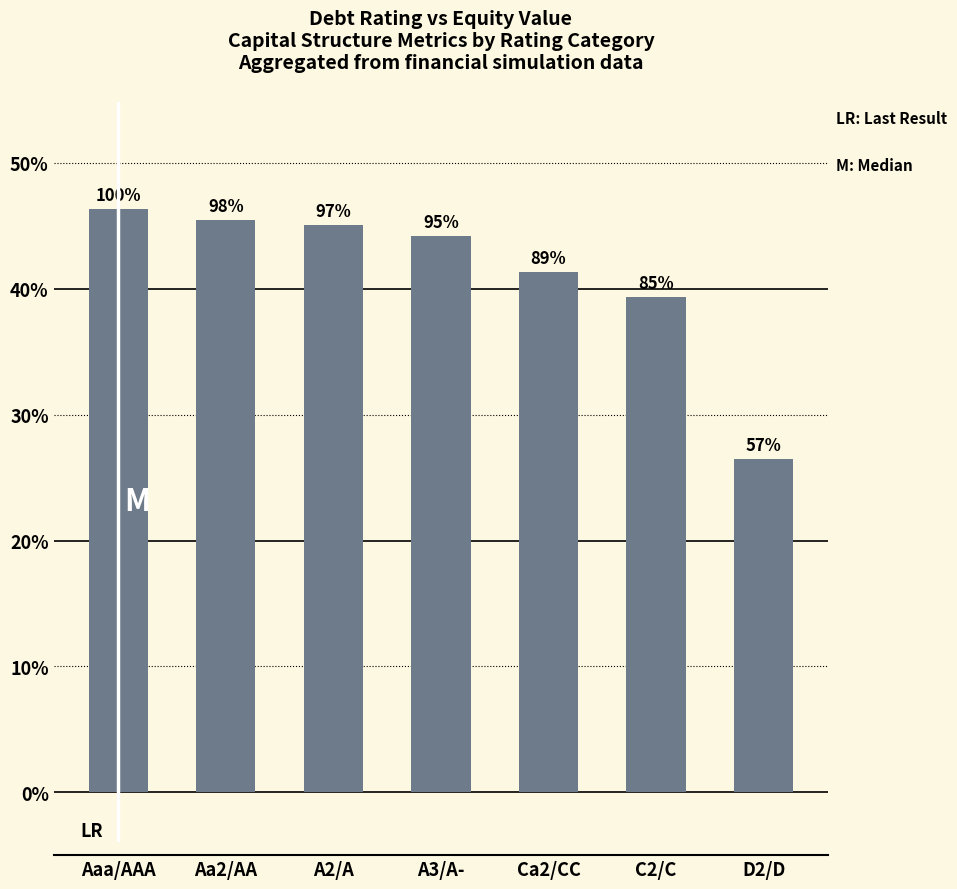

Are the bars horizontal?

No